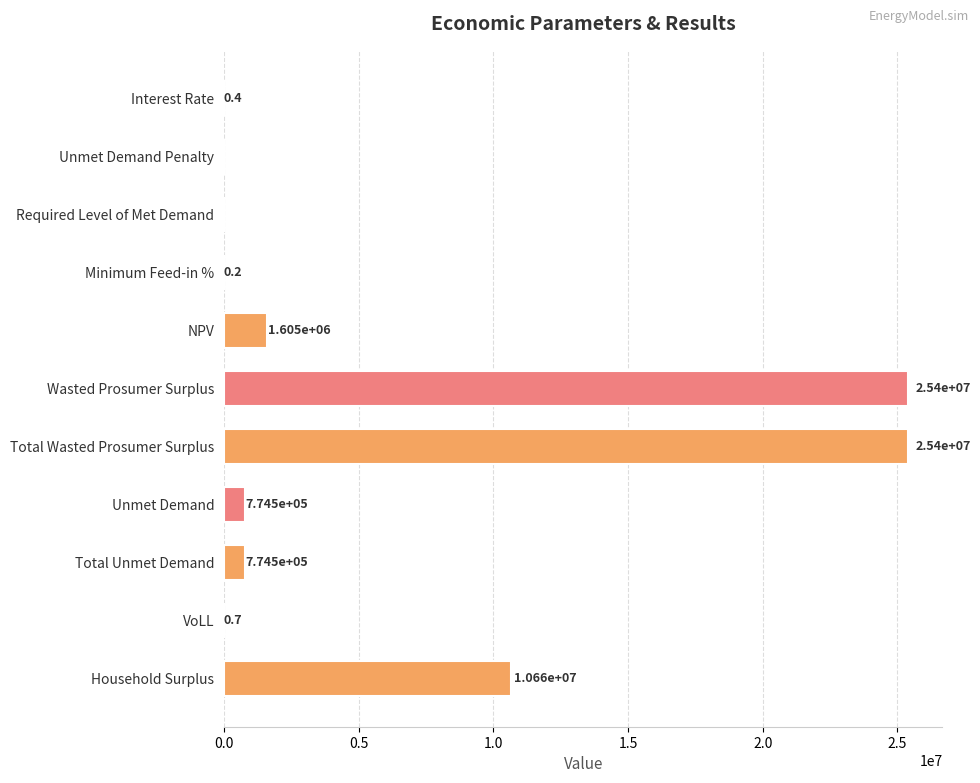

Reading top to bottom, transcribe all the data shown in this chart.

Interest Rate=0.4	Unmet Demand Penalty=0.0	Required Level of Met Demand=0.0	Minimum Feed-in %=0.2	NPV=1605474.1	Wasted Prosumer Surplus=25403617.9	Total Wasted Prosumer Surplus=25403617.9	Unmet Demand=774513.7	Total Unmet Demand=774513.7	VoLL=0.7	Household Surplus=10663397.5